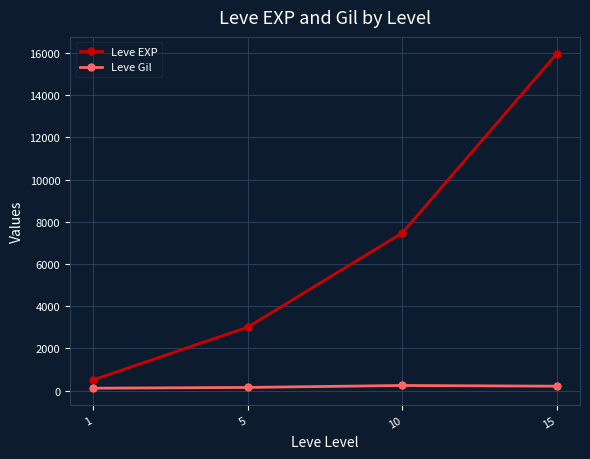

Is it true that Leve EXP equals 22308.1 at 15?

False